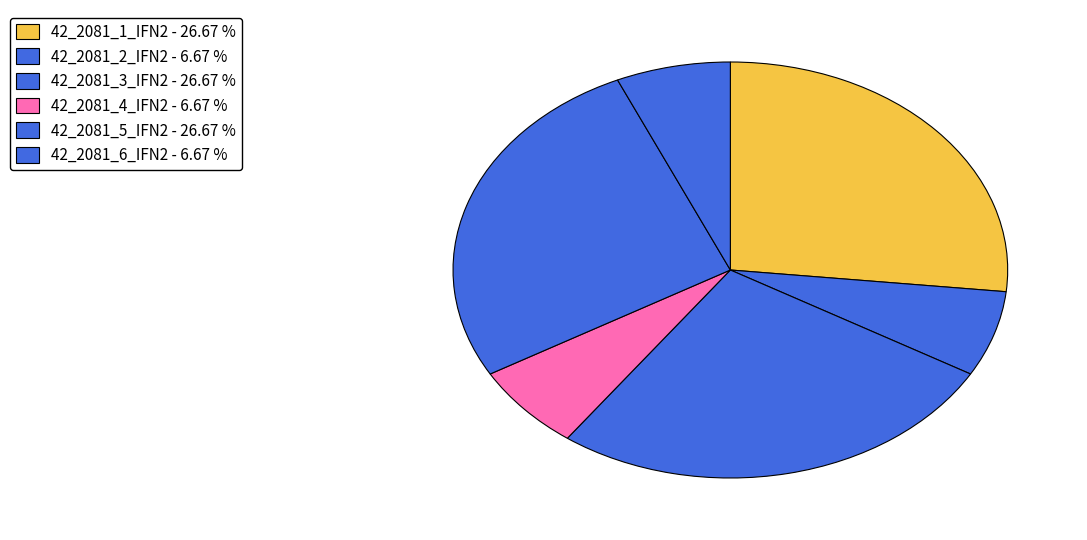

Count the number of slices in the pie.

6